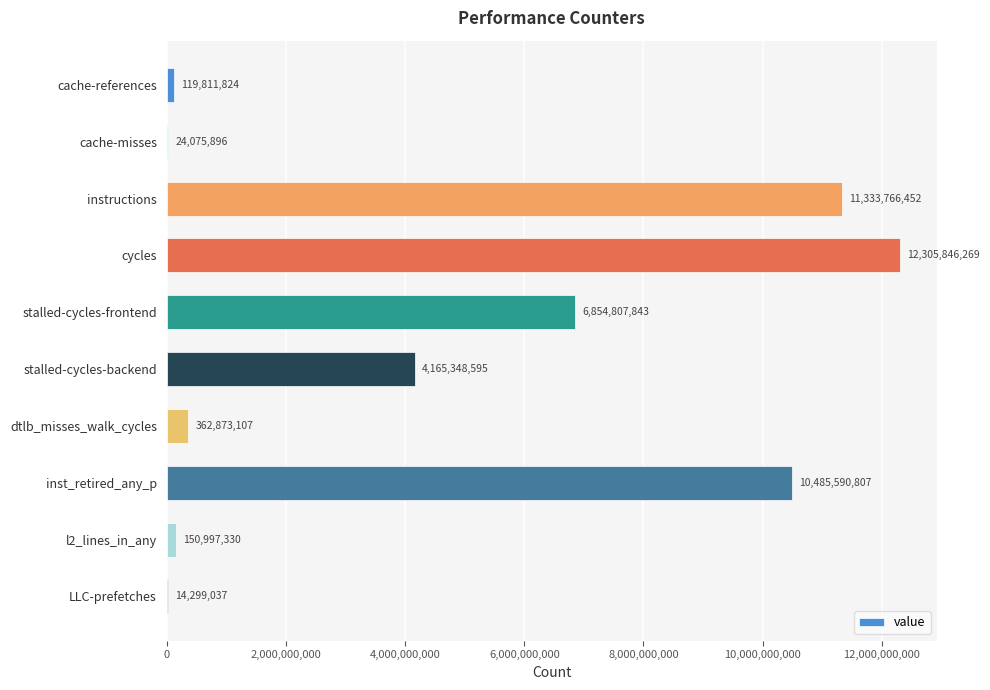

What is the maximum value shown in the chart?

12305846269